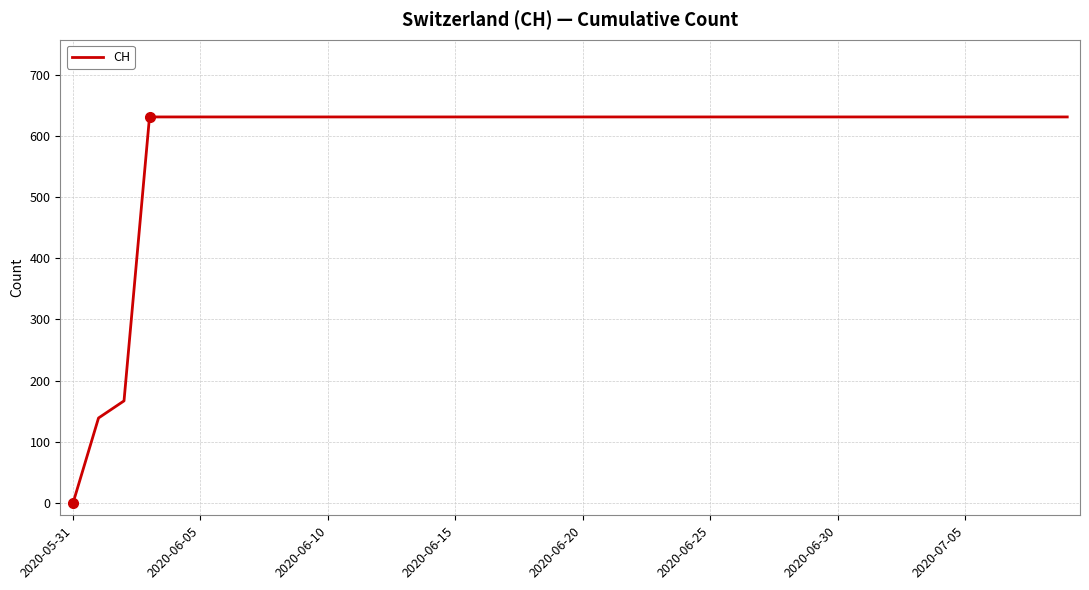

Reading right to left, list all the values displayed in this chart.

631	631	631	631	631	631	631	631	631	631	631	631	631	631	631	631	631	631	631	631	631	631	631	631	631	631	631	631	631	631	631	631	631	631	631	631	631	167	139	0